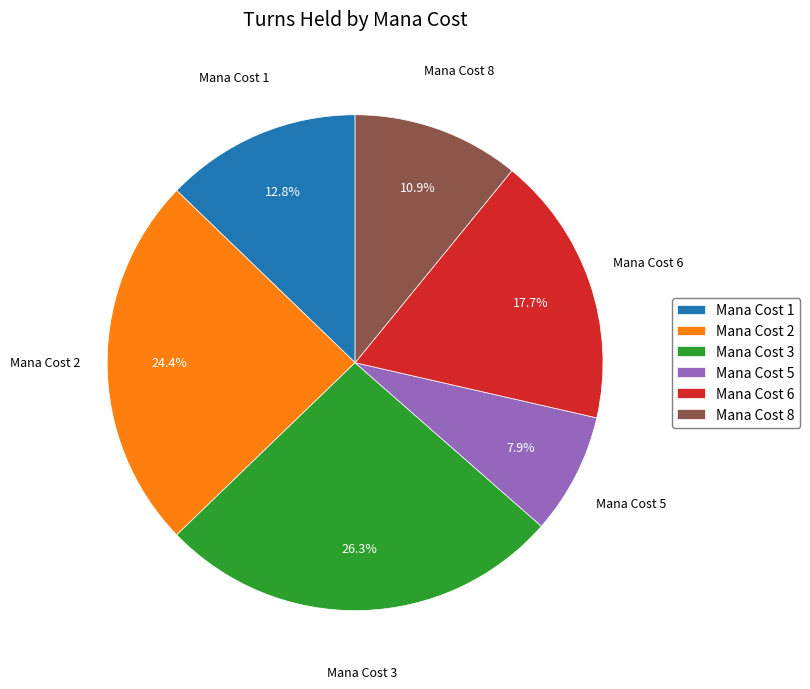

Is there a majority slice in this chart?

No